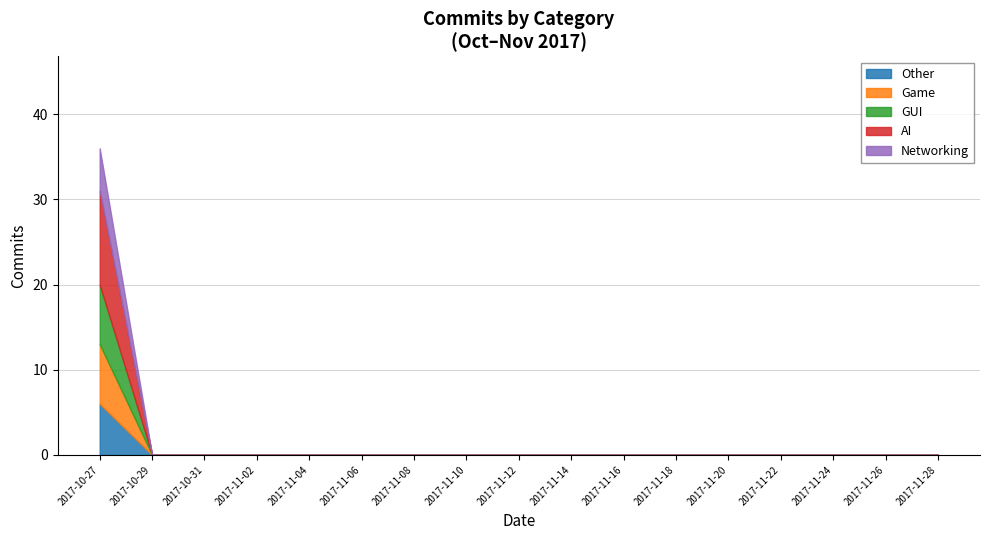

At which category does the chart reach its peak across all series?

2017-10-27